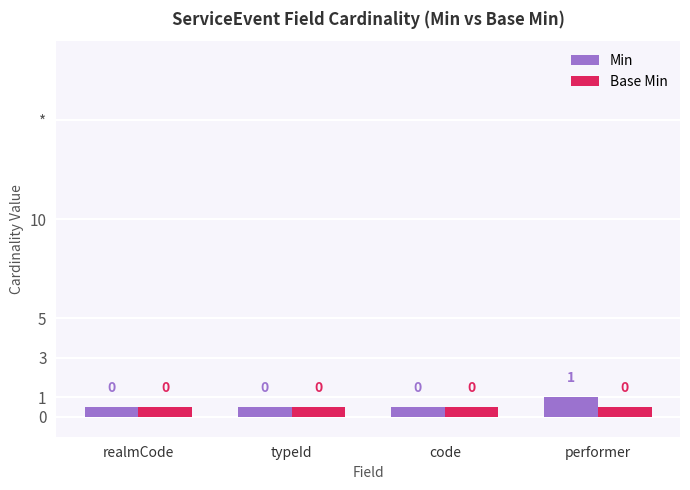

The Base Min series shows 0.5 at code. True or false?

True